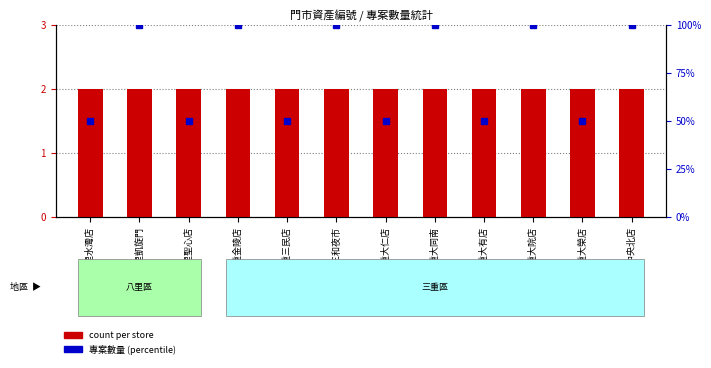

At 三重金陵店, list the series in order from smallest to largest.

count, 專案數量 (pct)